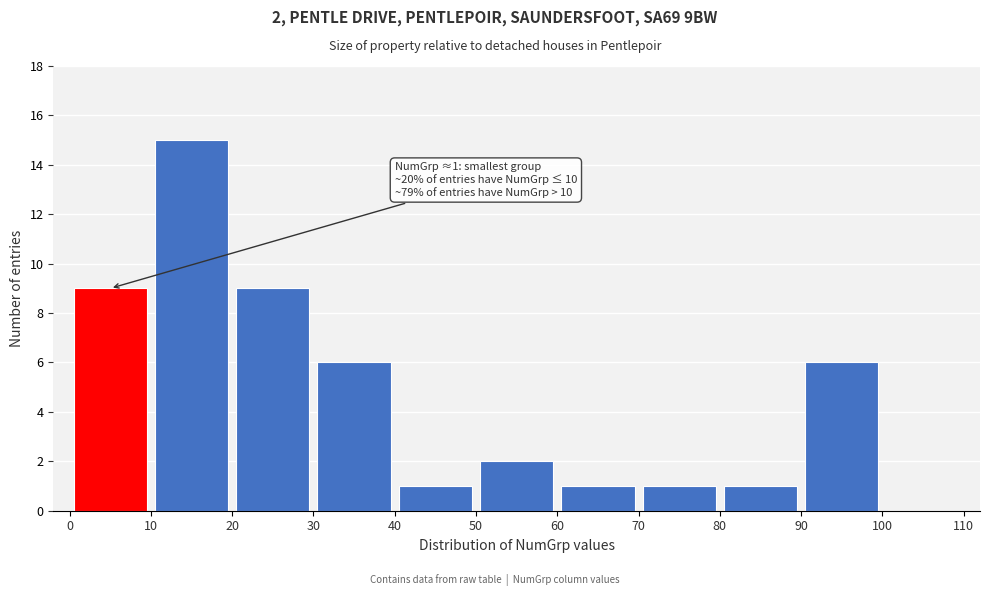

Which range on the x-axis has the tallest bar?

10 to 20